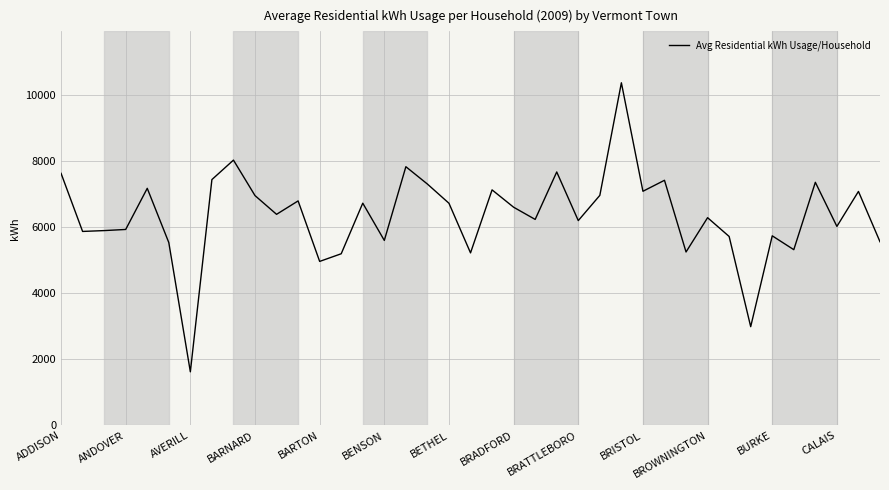

What is the smallest value displayed?

1622.4